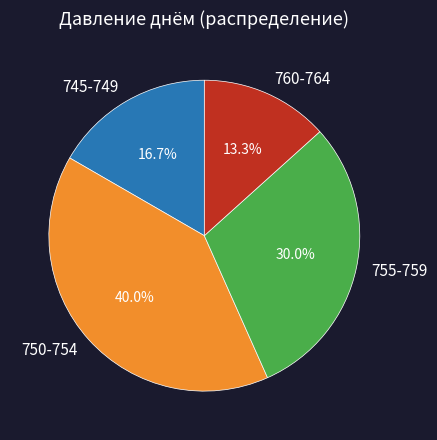

What percentage do 755-759 and 745-749 together represent?

46.7%